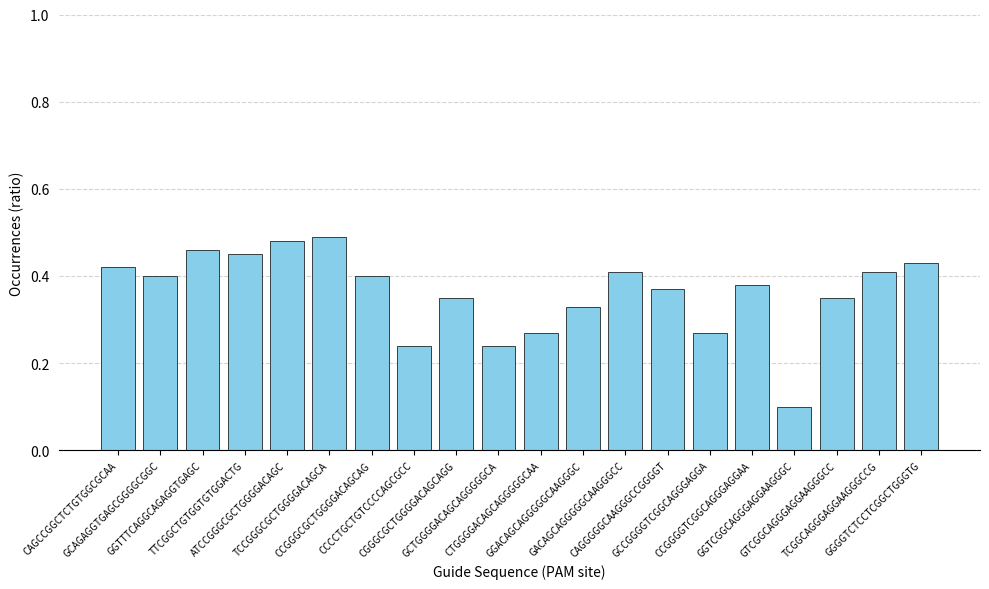

How many bars are there in total?

20